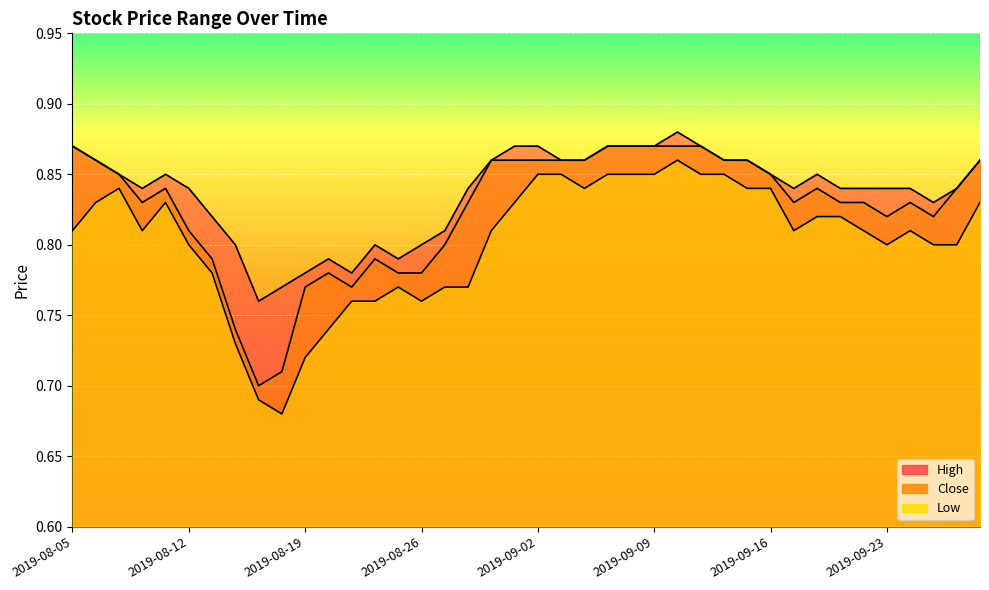

Which category has the lowest value across all series?

2019-08-16